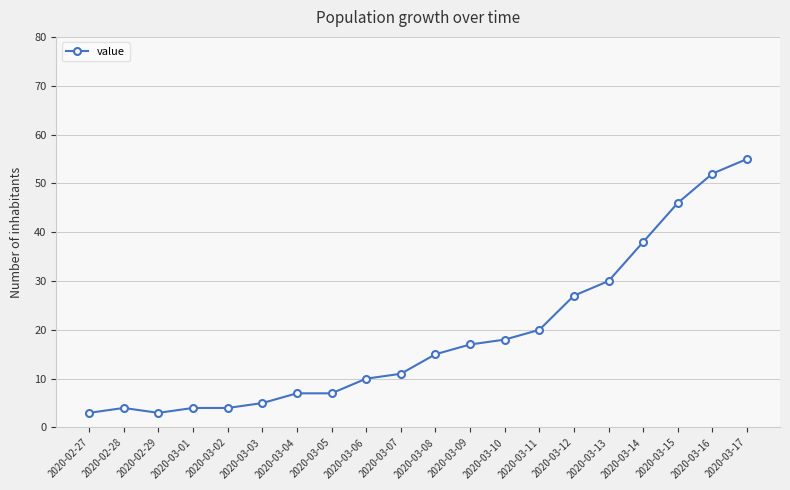

How many lines are shown in the chart?

1